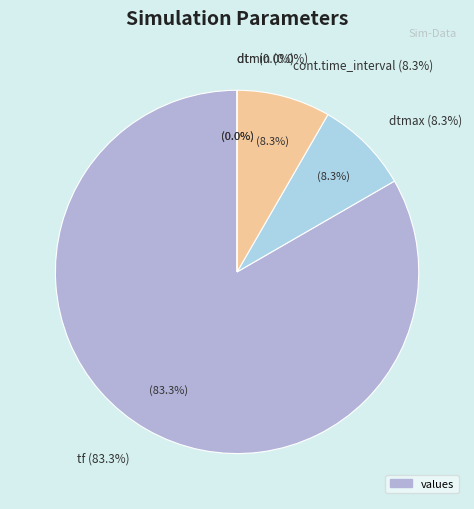

The dtmax slice represents 8% of the pie. True or false?

True